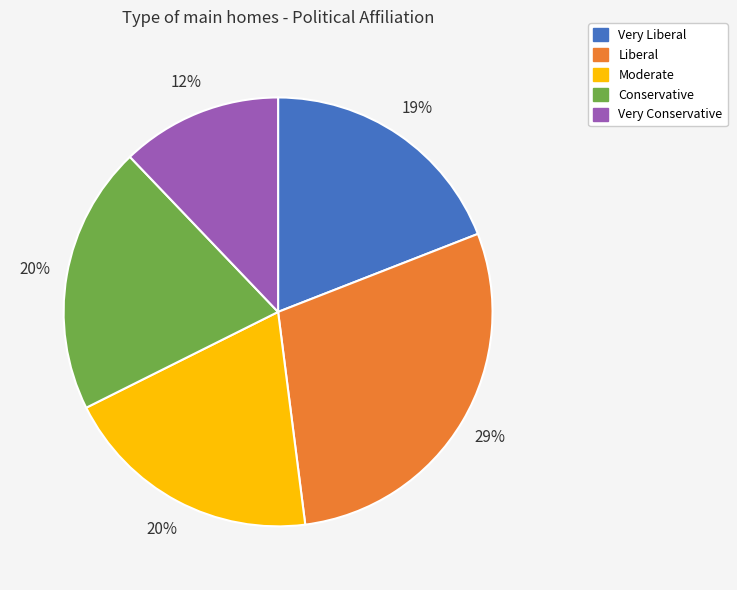

Which has a higher value, Moderate or Liberal?

Liberal